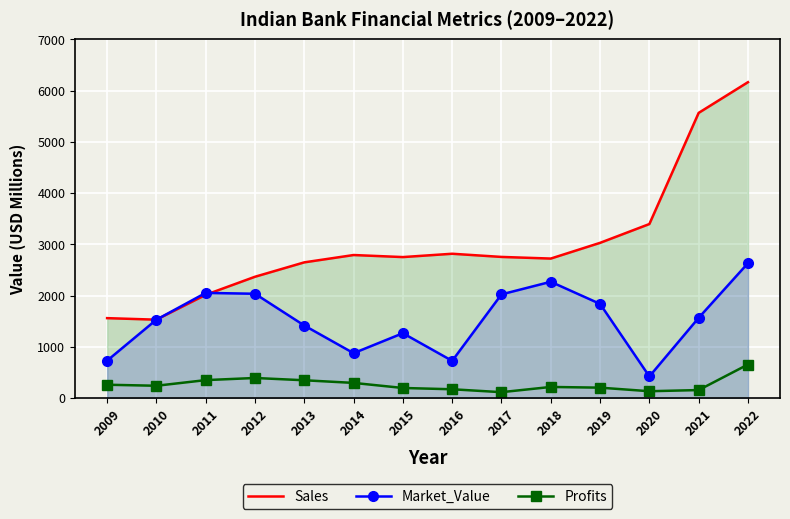

How many values in the Profits series exceed 240?

6